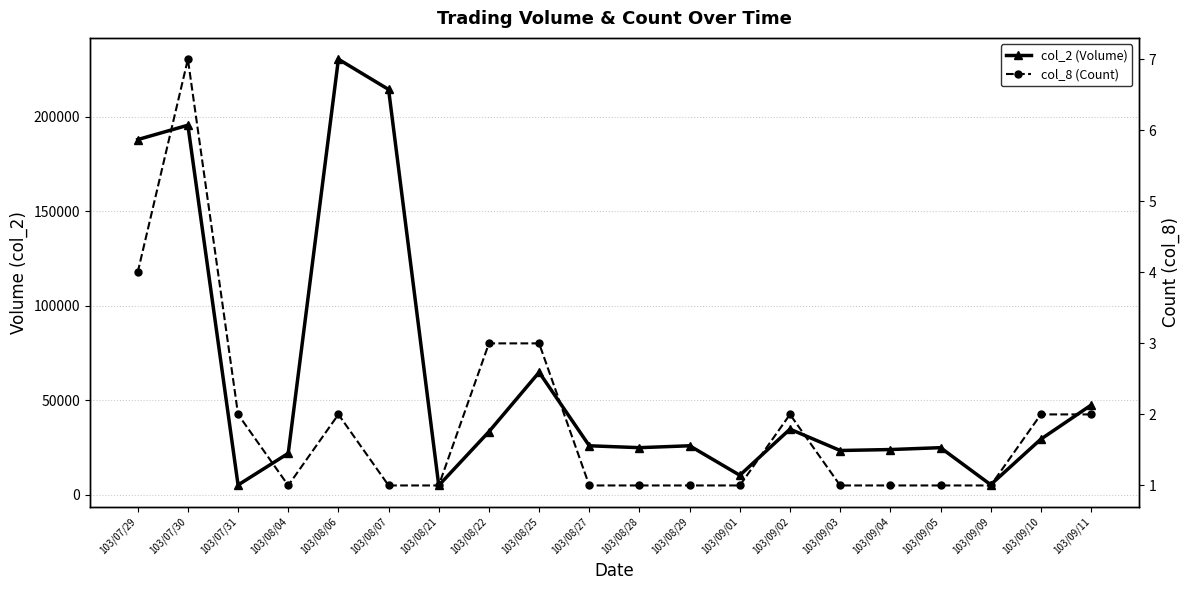

The col_2 (Volume) series shows 64900 at 103/08/25. True or false?

True